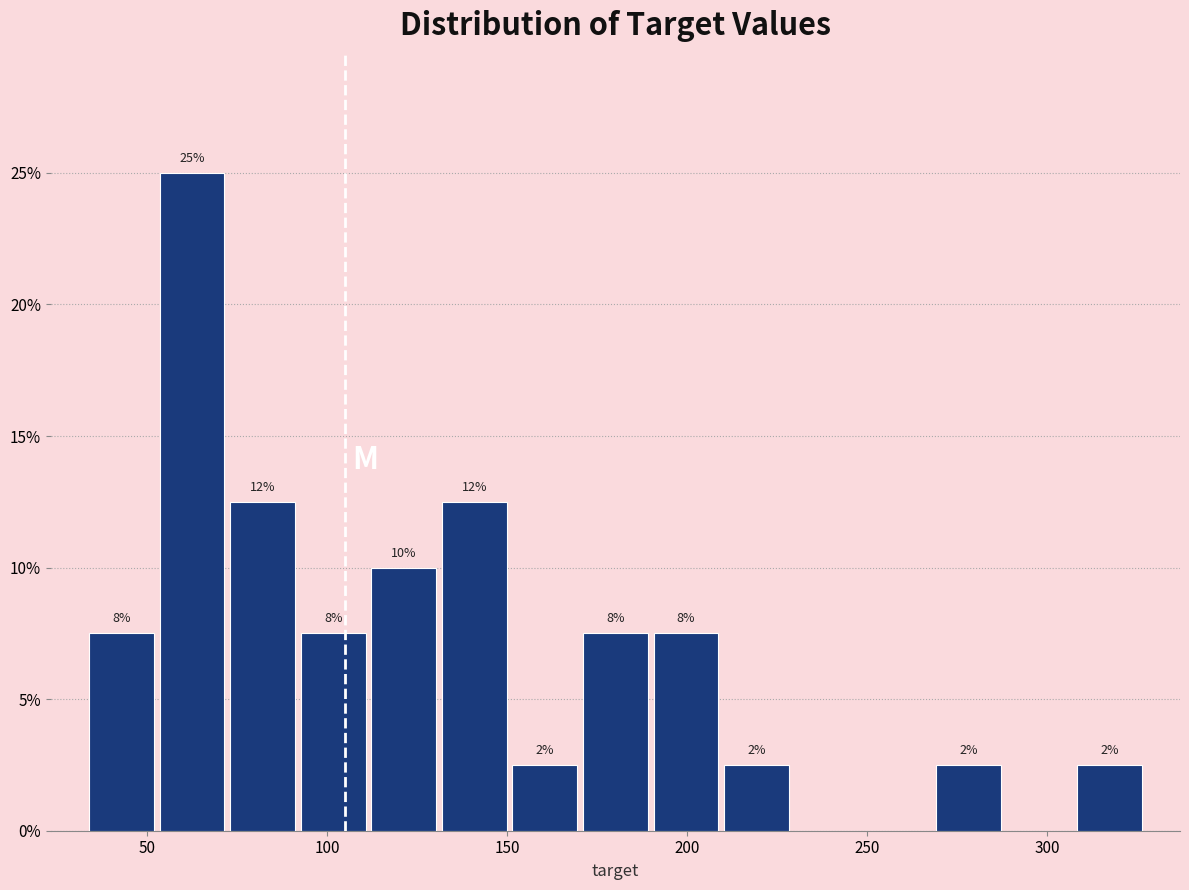

Around what value on the x-axis is the tallest bar? Give the approximate position of its centre, as read against the axis.

60